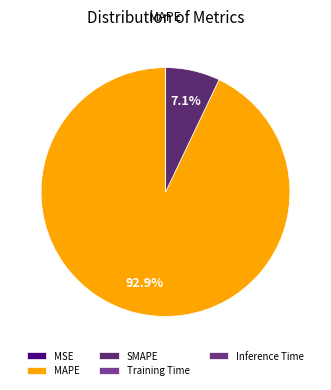

Which category has the biggest portion of the pie?

MAPE